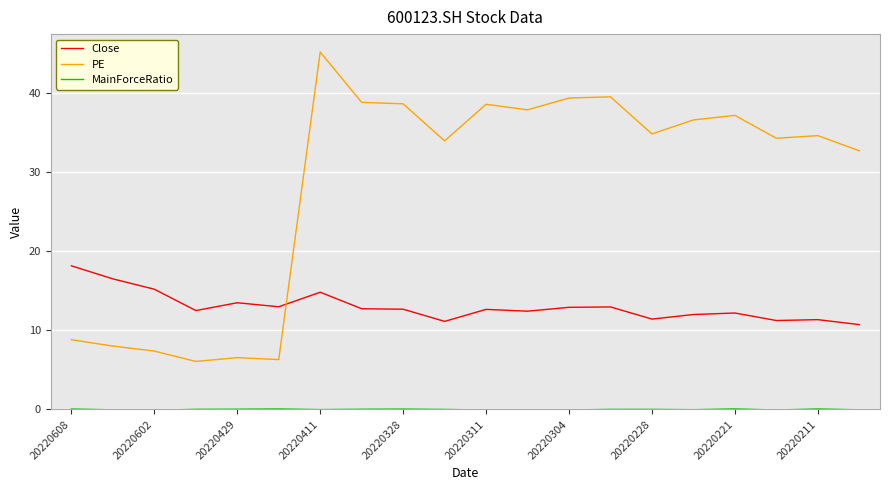

Which series has the largest total across all categories?

PE